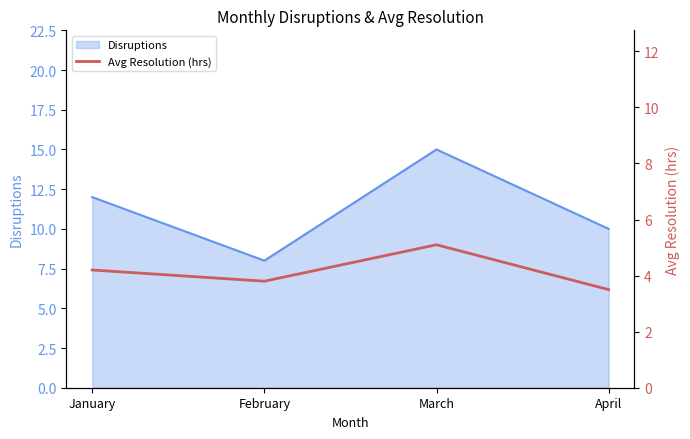

How many lines are shown in the chart?

1